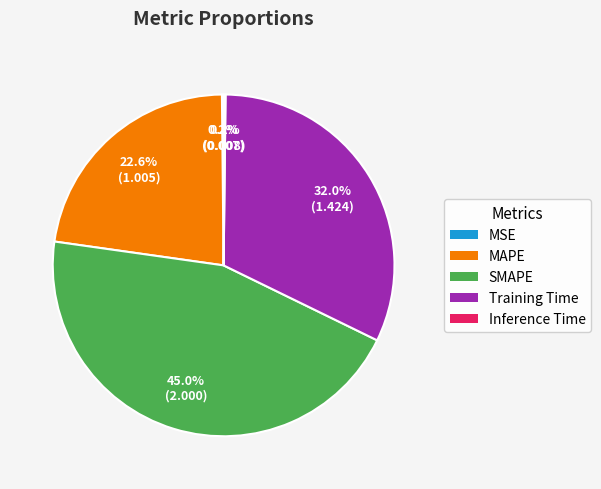

What is the ratio of the value at MAPE to the value at SMAPE?

0.5